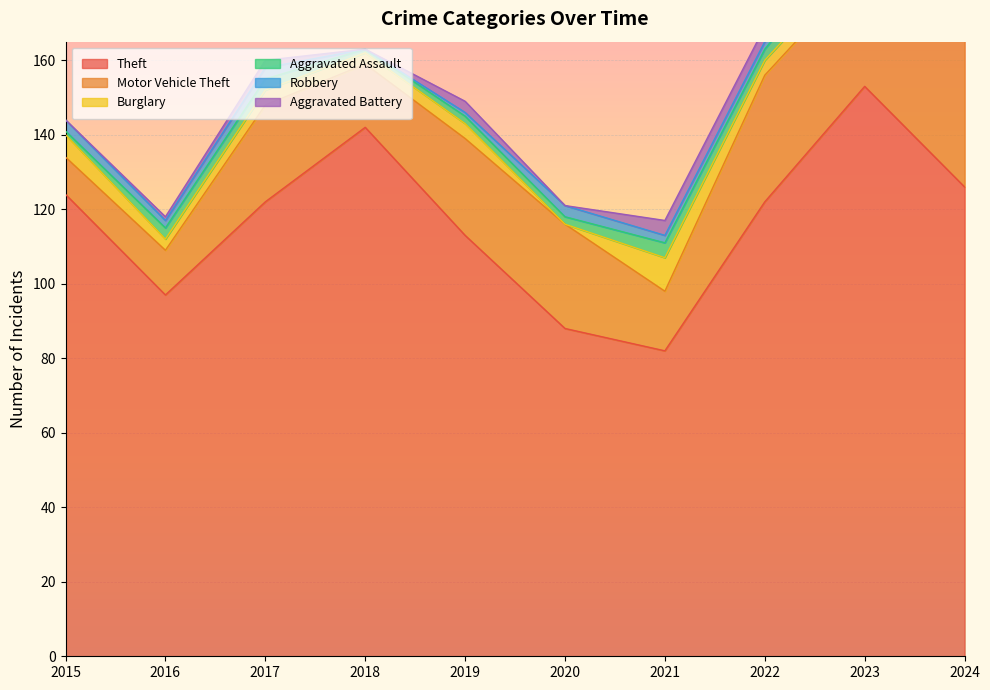

Which category has the lowest value in the Theft series?

2021